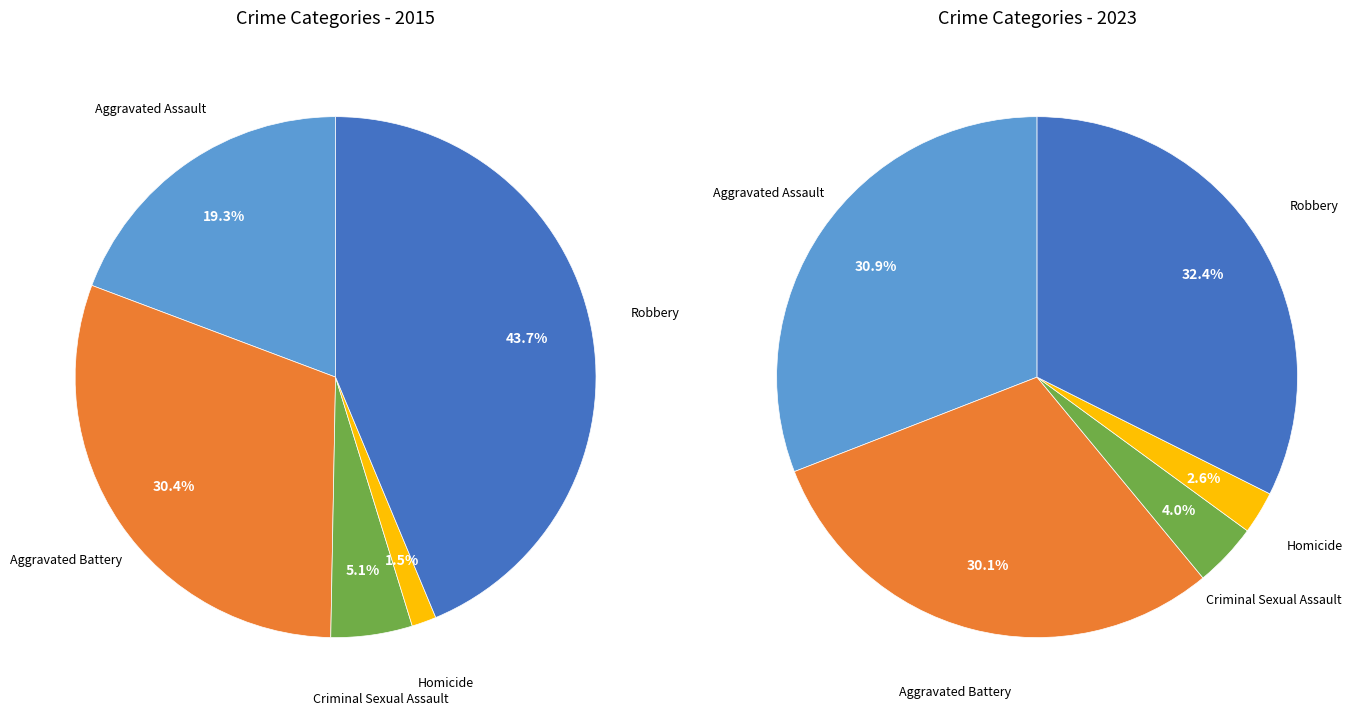

How much of the chart is everything except 2?

94.9%